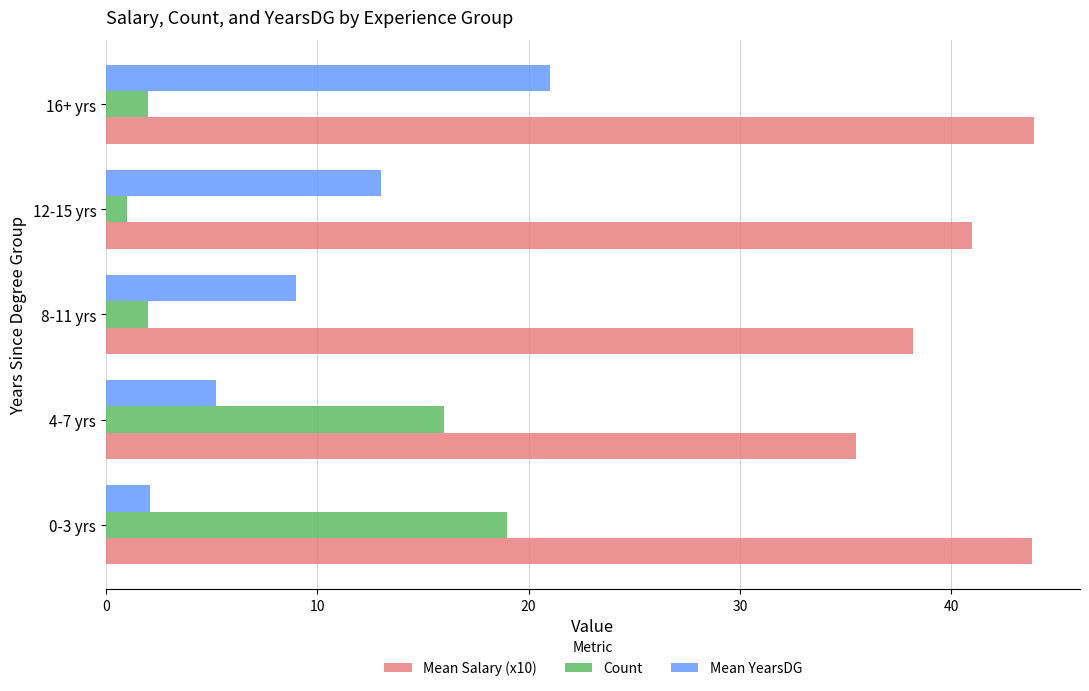

What is the total value across all series at 0-3 yrs?

64.9